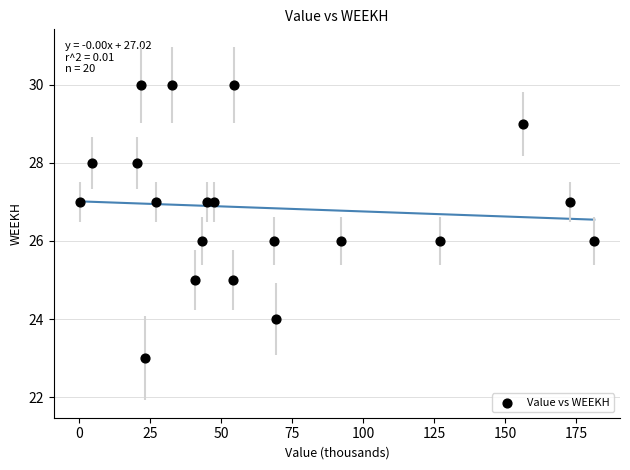

What is the range of Y values (max minus min)?

7